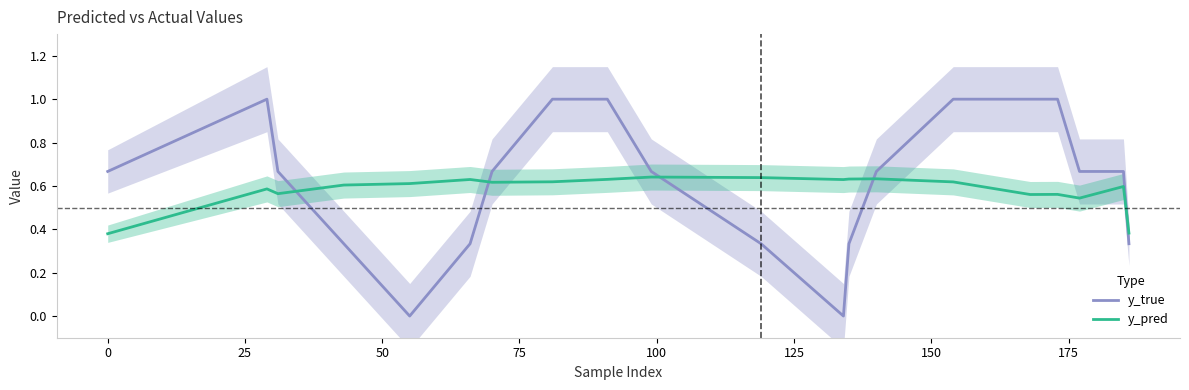

How many intersections are there between y_true and y_pred?

5